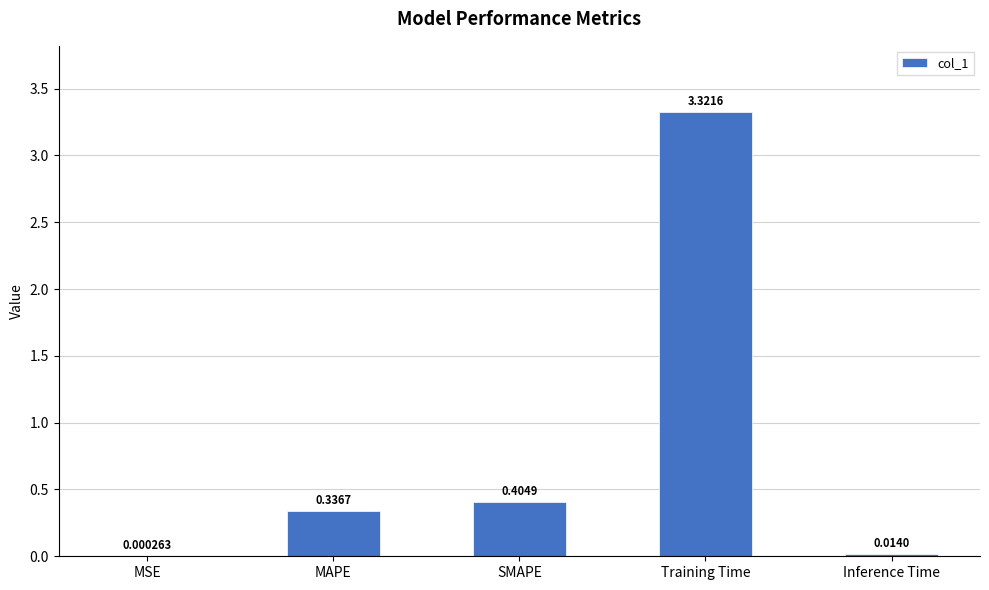

What is the sum of the values at Training Time and SMAPE?

3.7